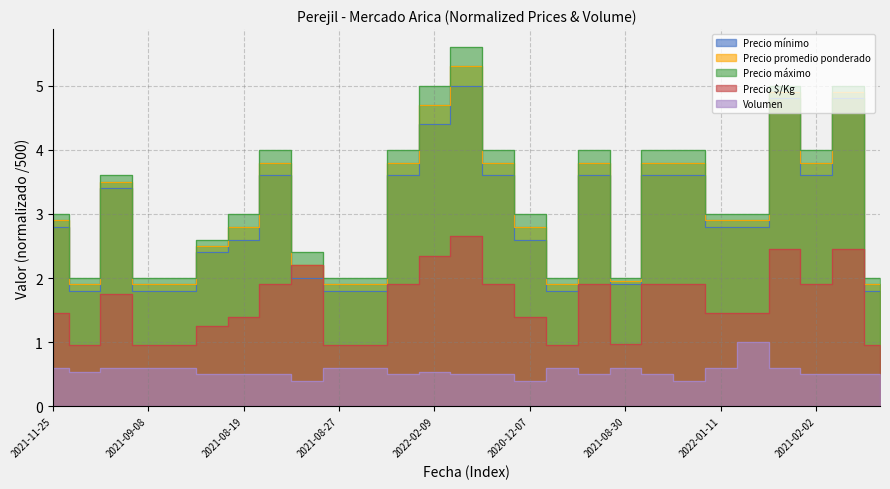

How many values in the Precio promedio ponderado series exceed 2?

19